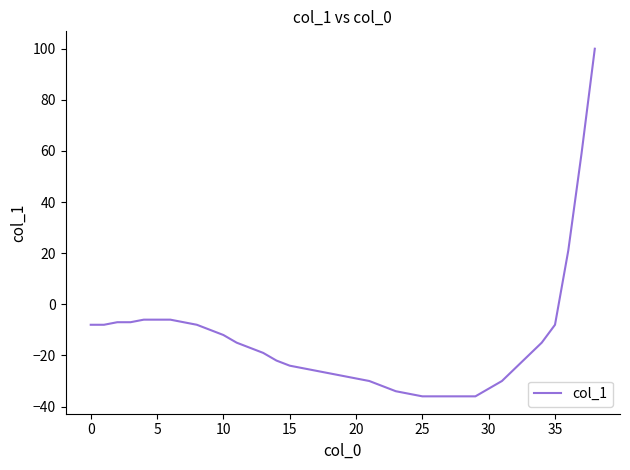

What is the greatest value displayed?

100